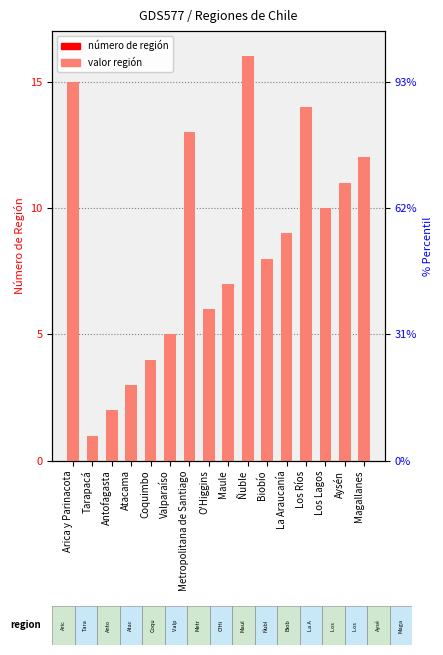

What is the sum of all values?

136